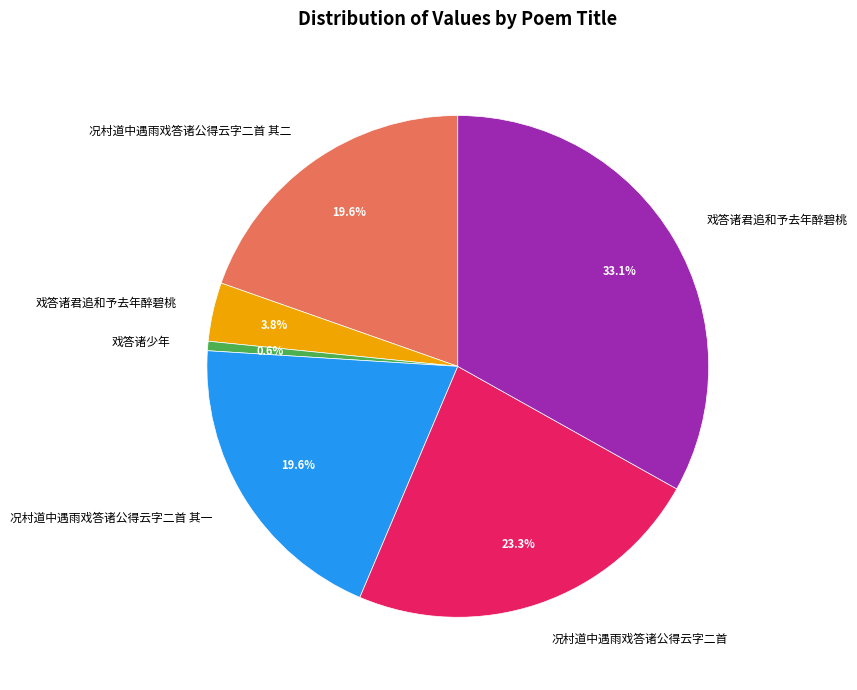

Is there any slice that represents more than half of the pie?

No